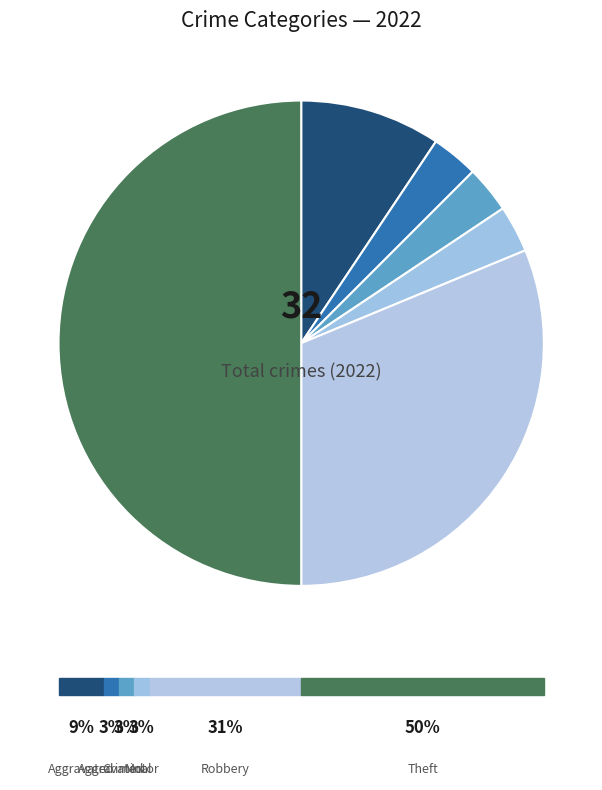

How many segments does this pie chart have?

6